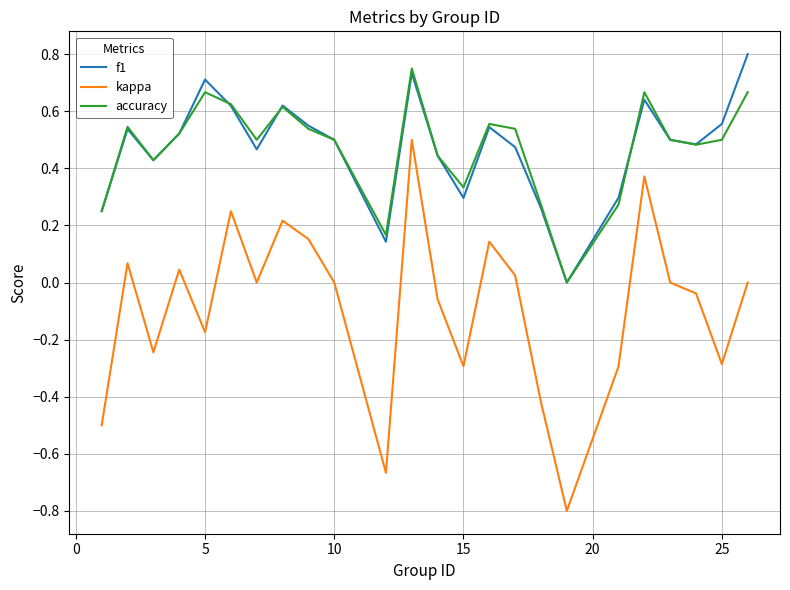

Which series has the widest spread of values?

kappa